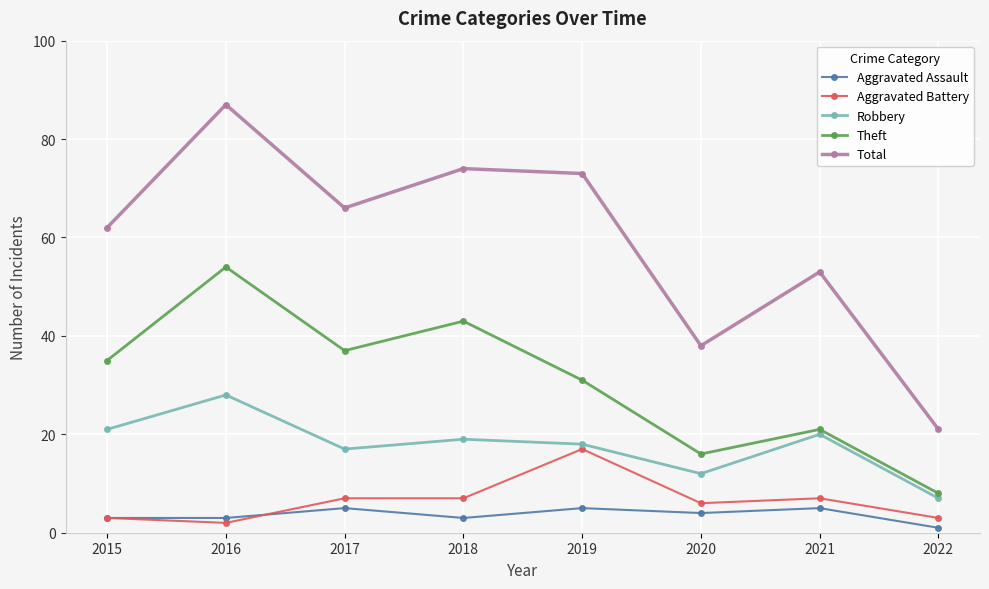

Where is the first local minimum for Aggravated Battery?

2016